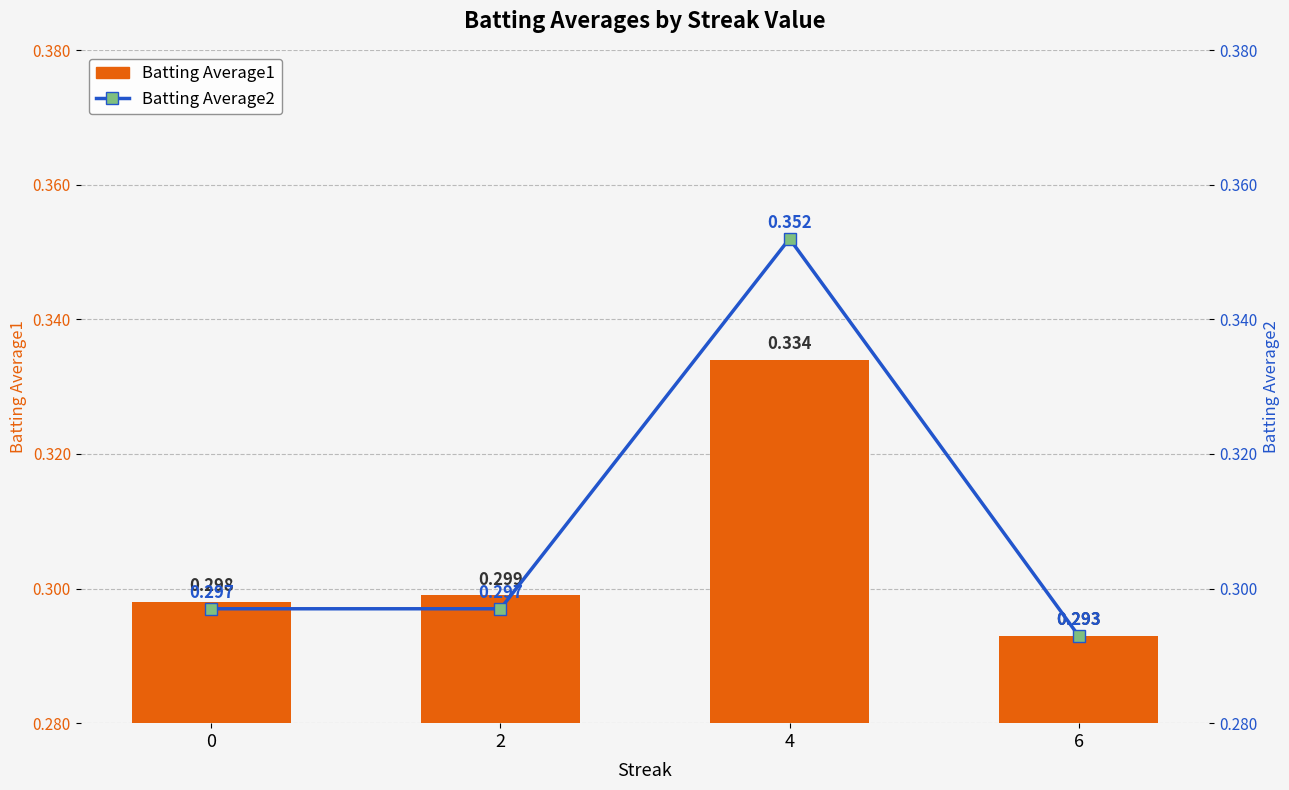

Is the value of Batting Average1 at 6 greater than the value of Batting Average2 at 2?

No